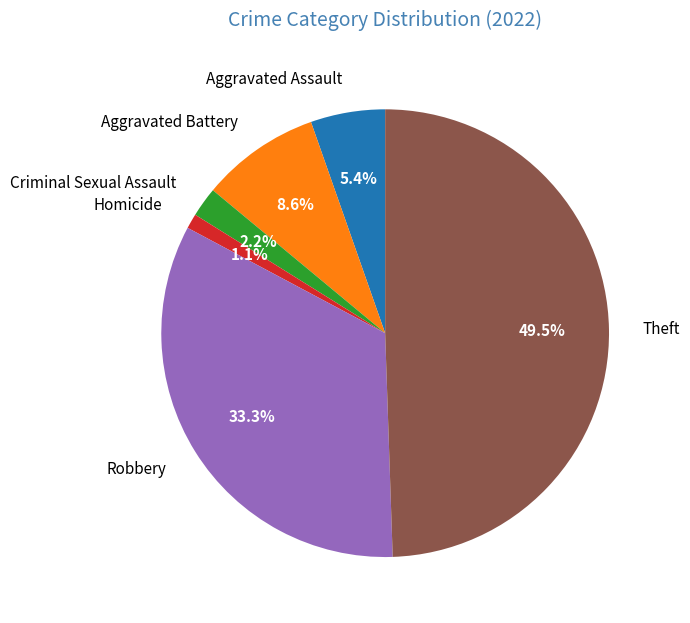

To the nearest percent, what is the combined percentage of Robbery and Aggravated Assault?

39%